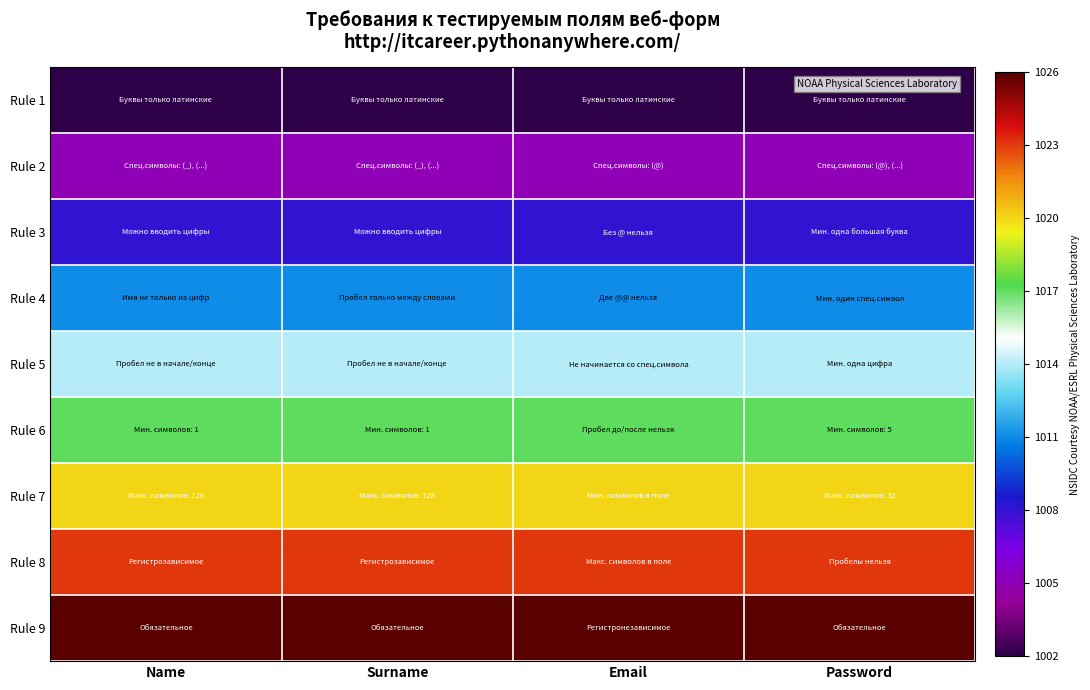

What is the total value across all series at Email?

9126